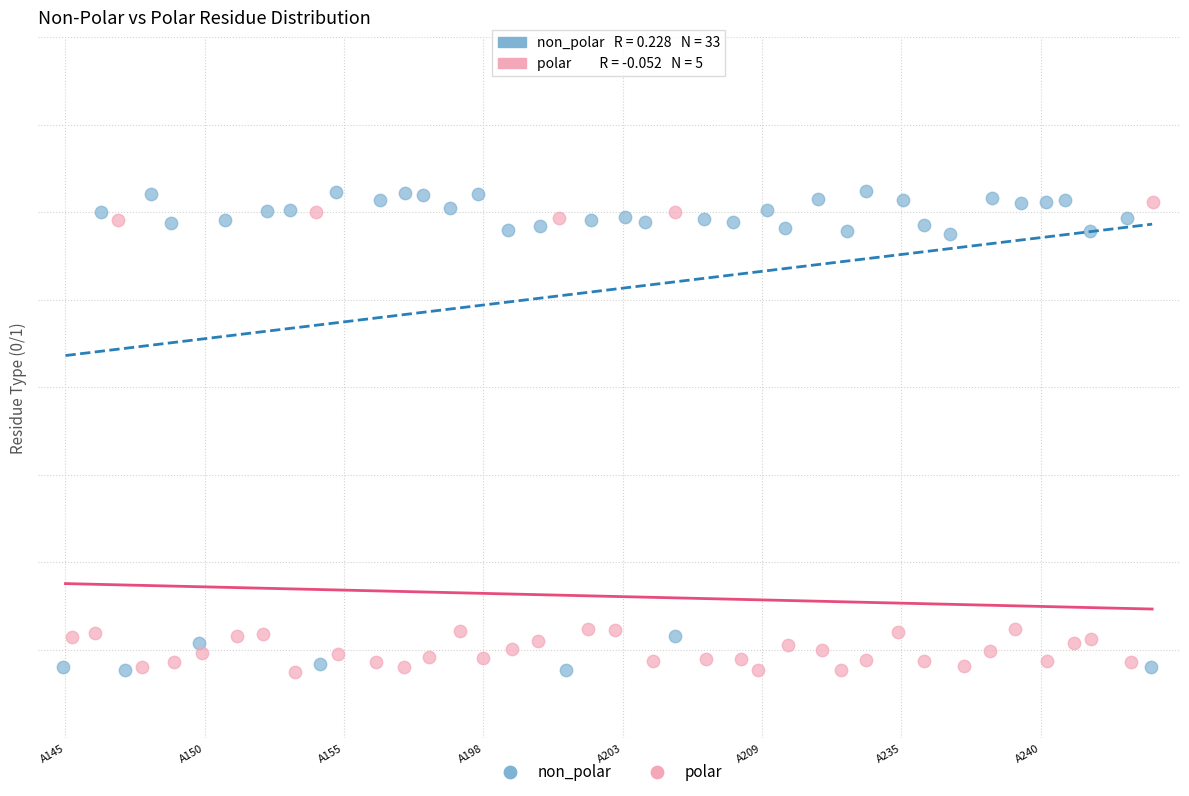

What are all the series names shown in the legend?

non_polar, polar